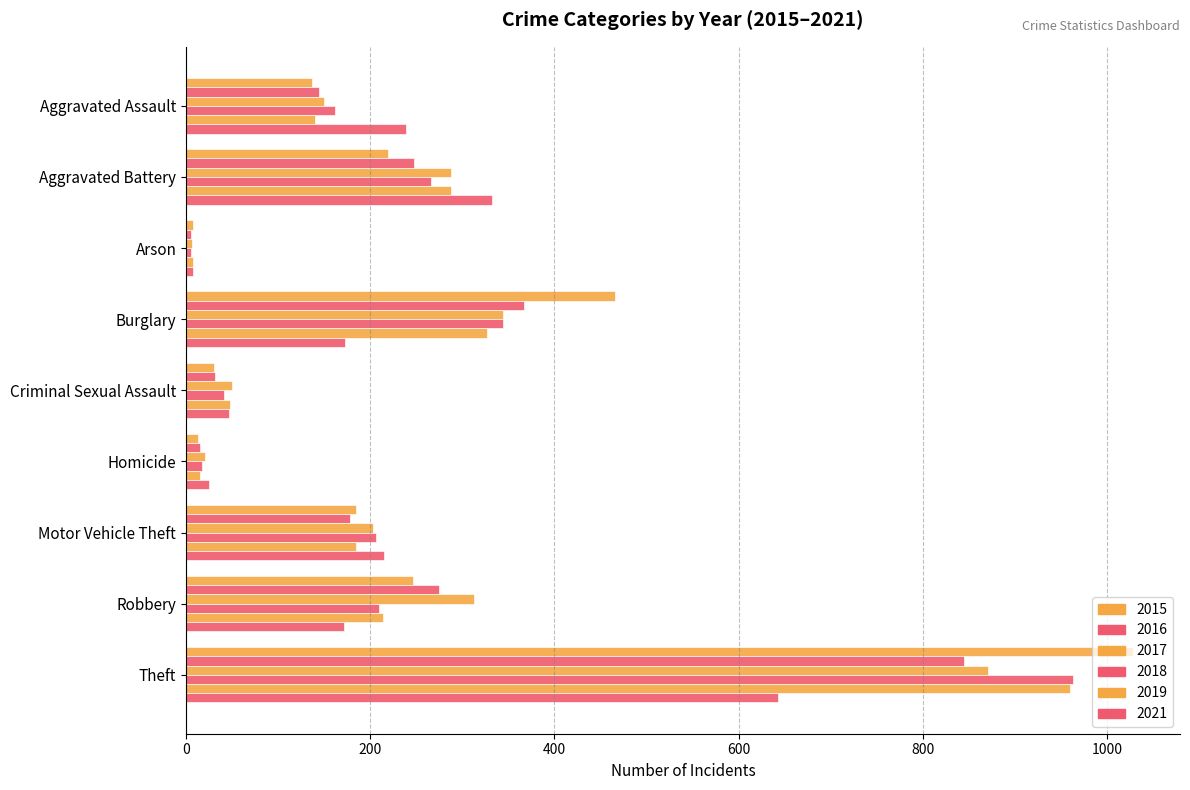

What is the total value across all series at Aggravated Assault?

972